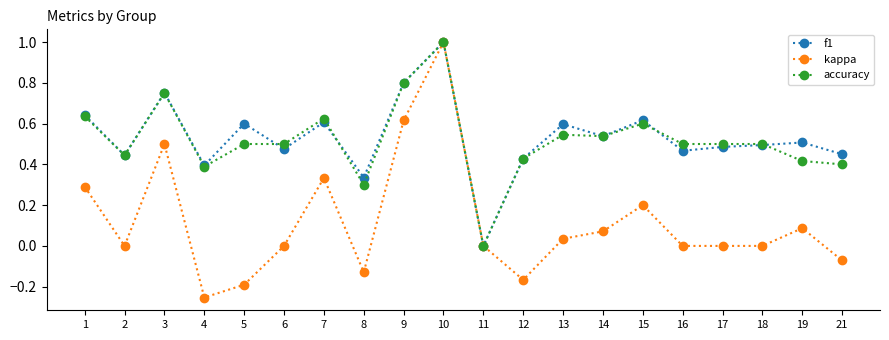

How many data points does each series have?

20